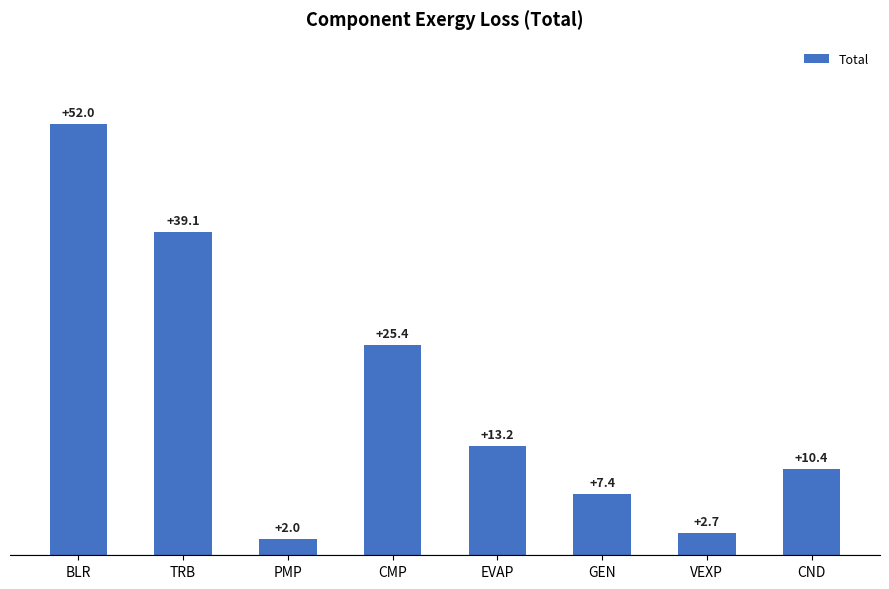

How many bars are there in total?

8